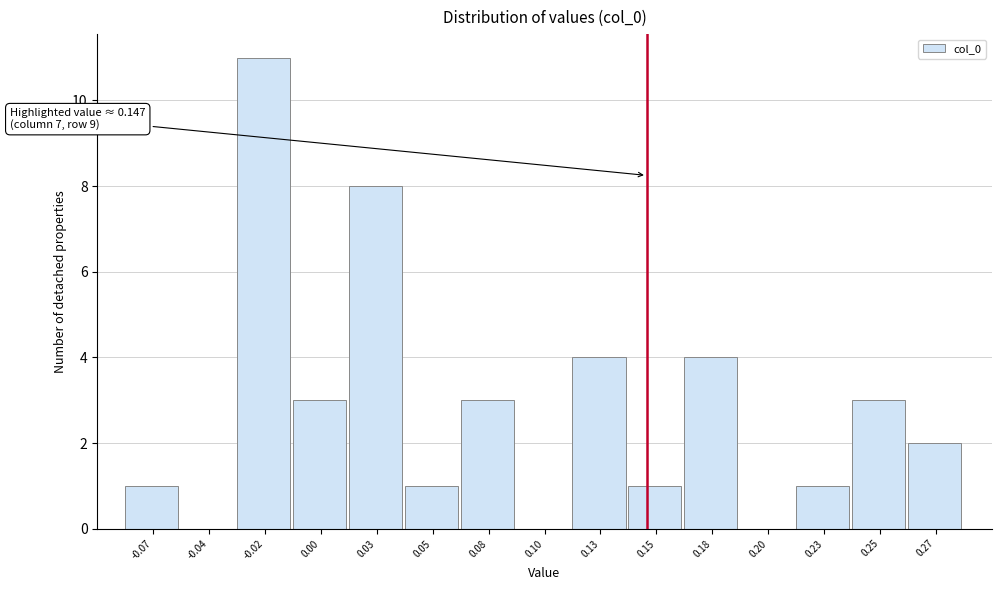

Reading right to left, what are all the values shown in this chart?

0.27=2	0.25=3	0.23=1	0.20=0	0.18=4	0.15=1	0.13=4	0.10=0	0.08=3	0.05=1	0.03=8	0.00=3	-0.02=11	-0.04=0	-0.07=1